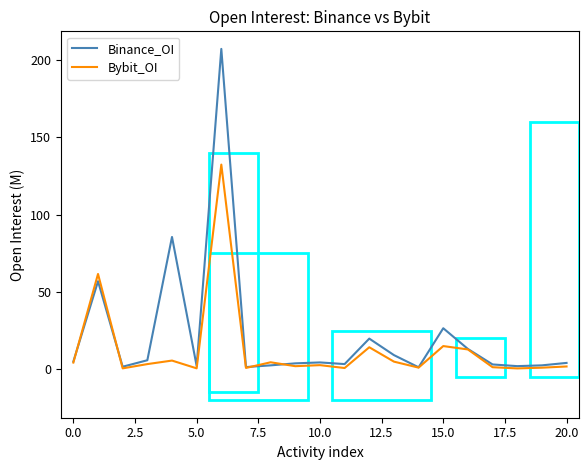

What is the greatest value displayed?

207.2